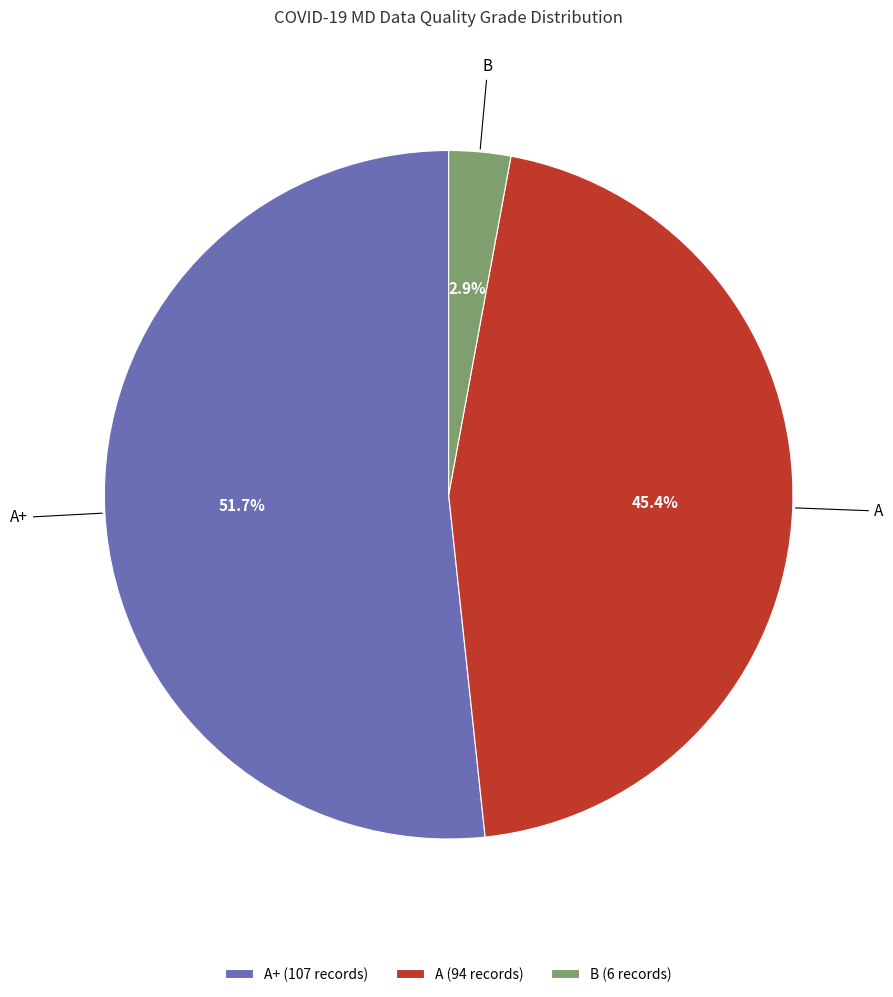

How many slices are in this pie chart?

3